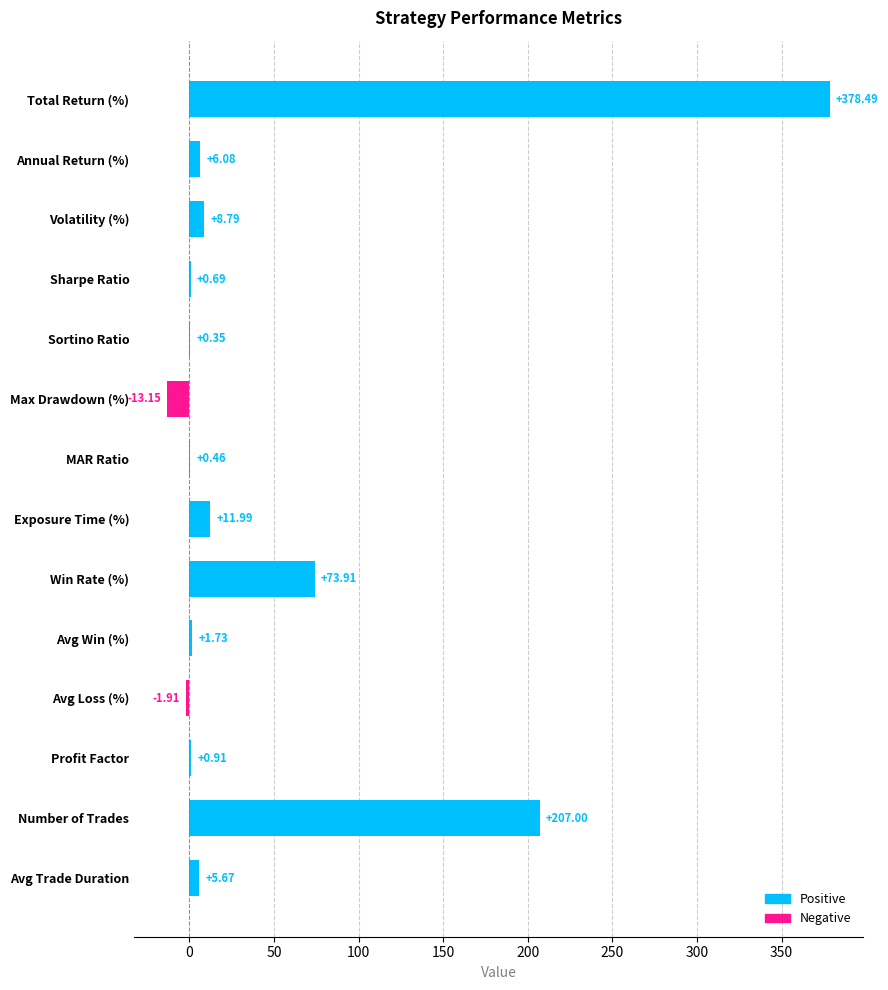

How many values are above zero?

12